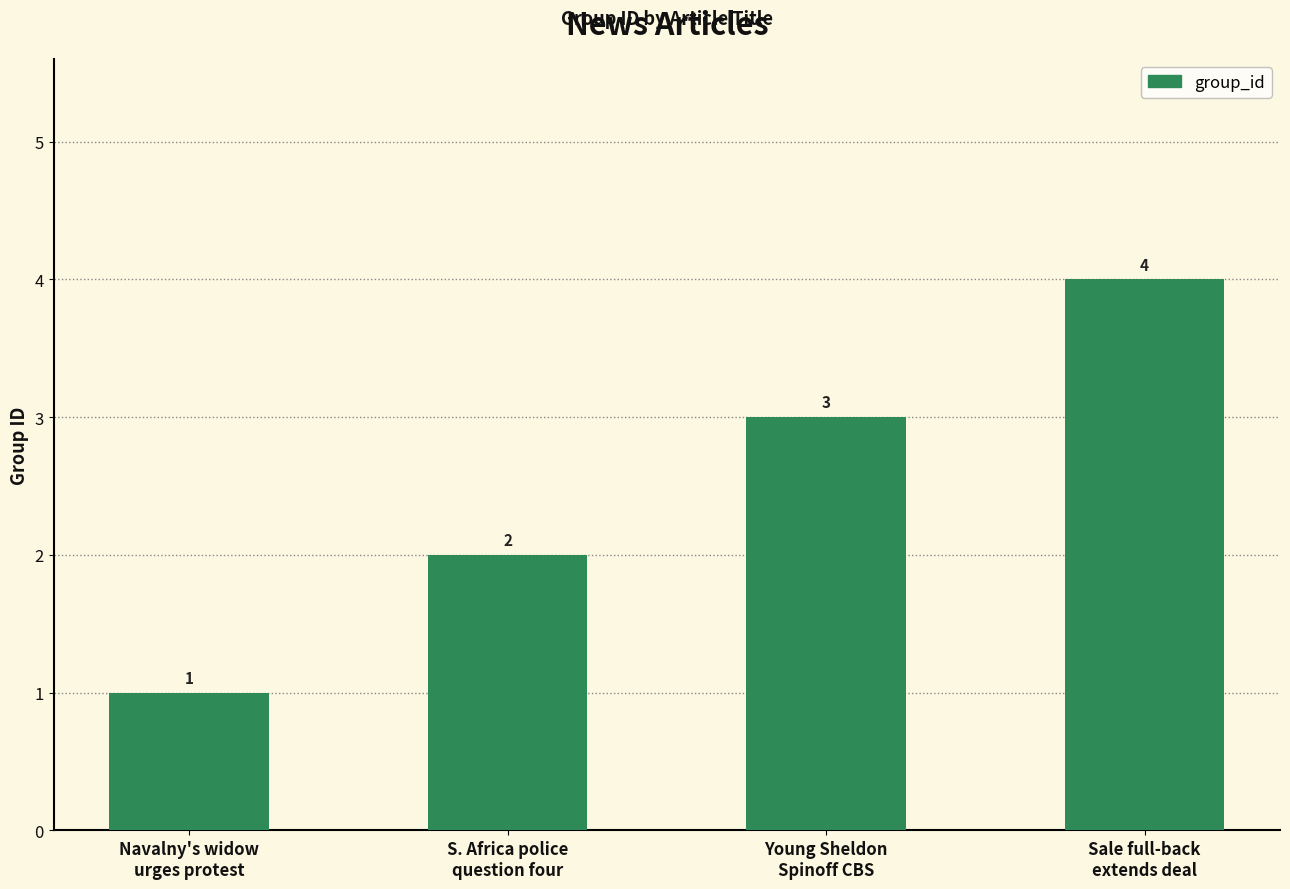

Between Young Sheldon
Spinoff CBS and Sale full-back
extends deal, which is larger?

Sale full-back
extends deal